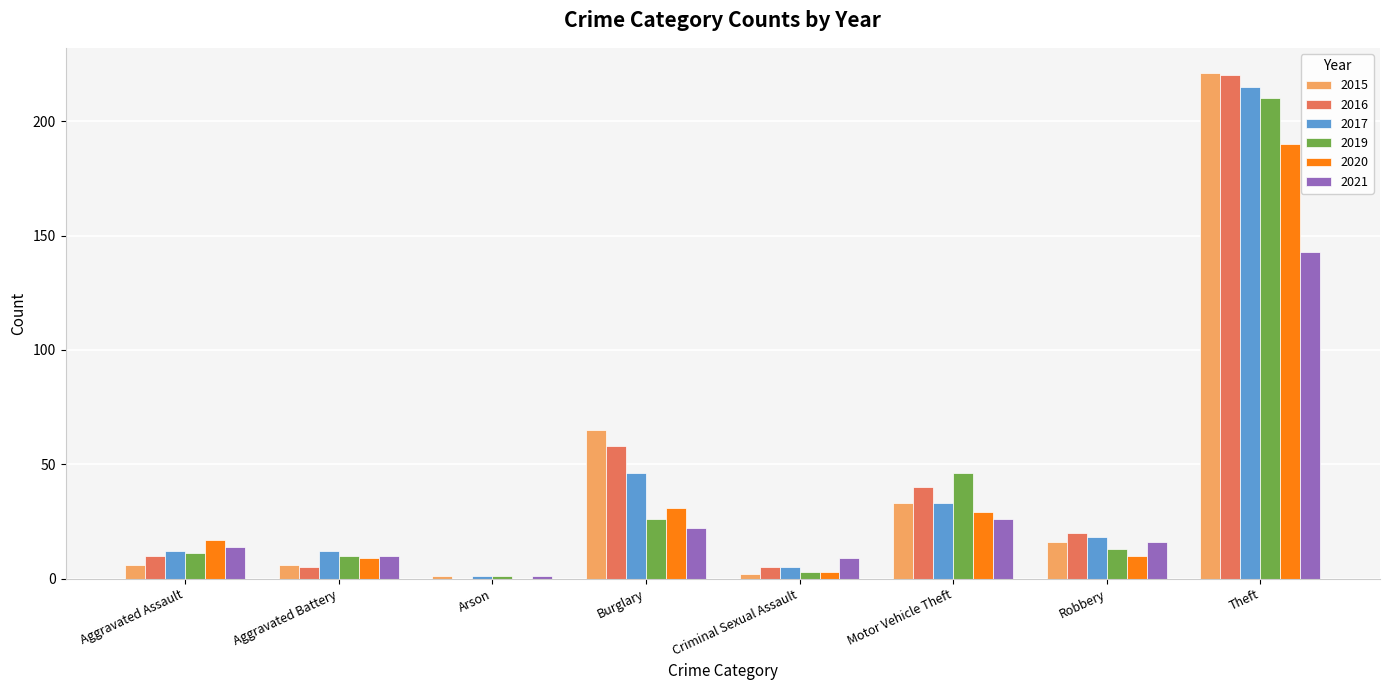

What are all the series names shown in the legend?

2015, 2016, 2017, 2019, 2020, 2021